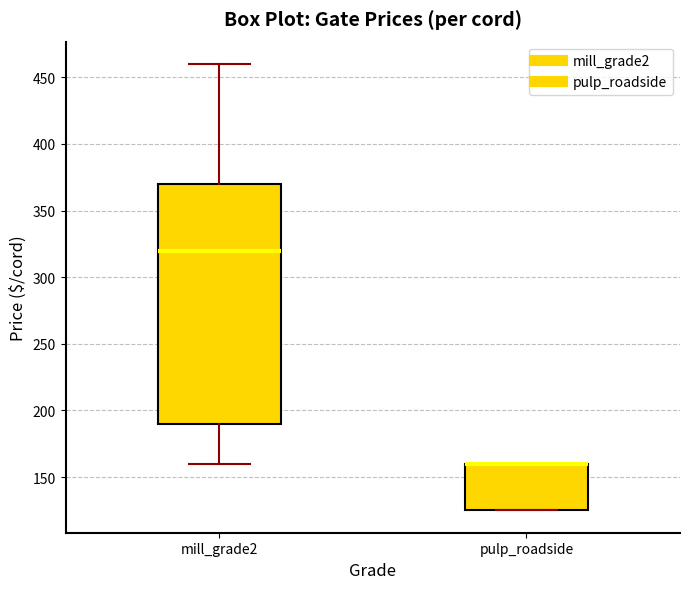

Reading left to right, transcribe this box plot: for each box, give where its median line is, the range the box spans, and where its two whiskers end, as read against the y-axis. The values are not printed on the chart, so give them approximately, as read against the axis.

mill_grade2: median 320, box 190 to 370, whiskers 160 to 460
pulp_roadside: median 160 (drawn on the box's upper edge), box 125 to 160, whiskers 125 to 160